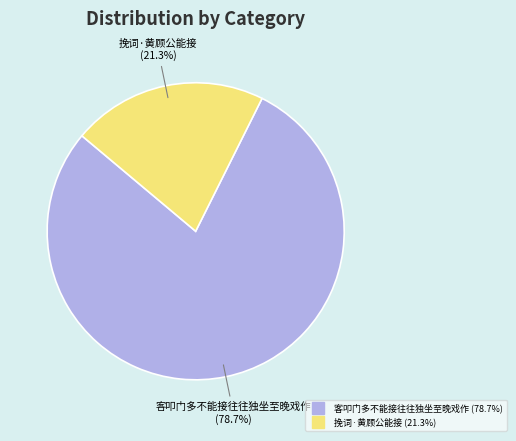

Does any single category account for the majority?

Yes